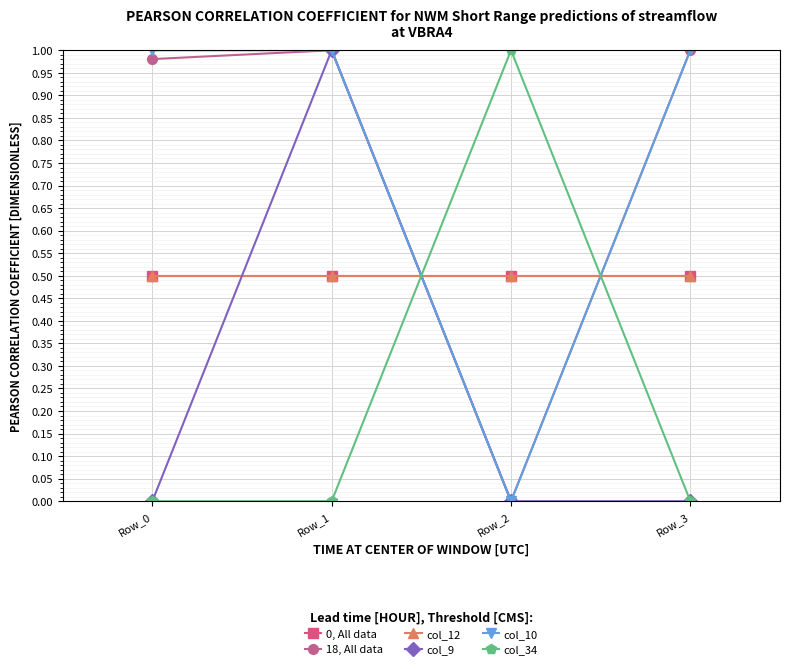

What is the minimum value for 0, All data?

0.5